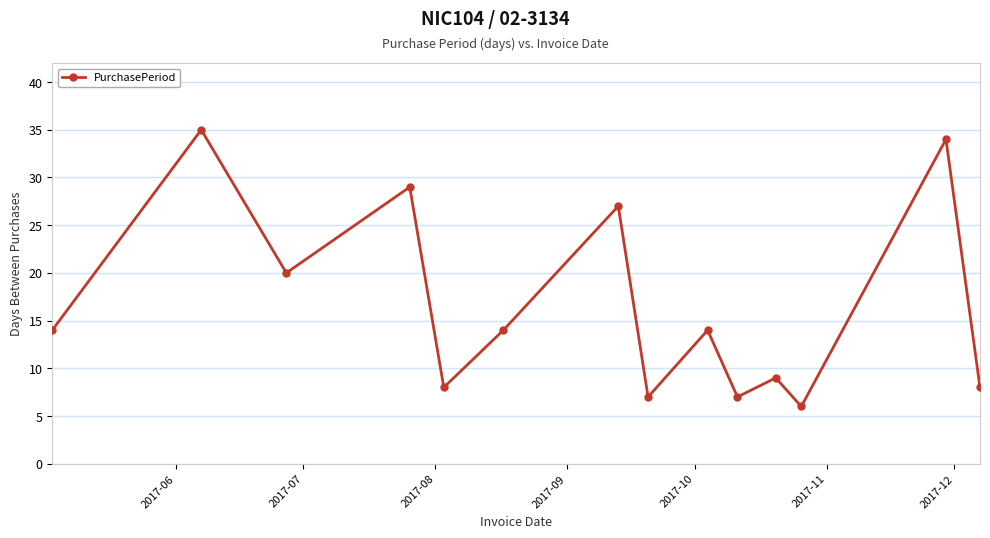

What is the maximum value shown in the chart?

35